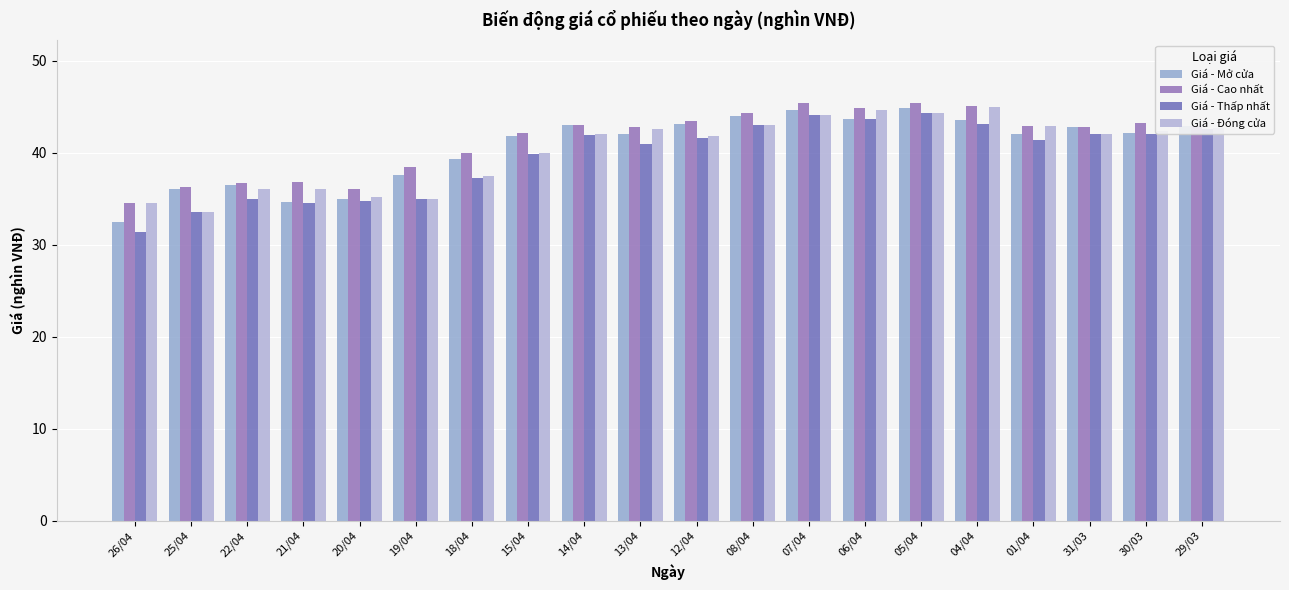

Which has a higher value, 12/04 or 01/04?

12/04